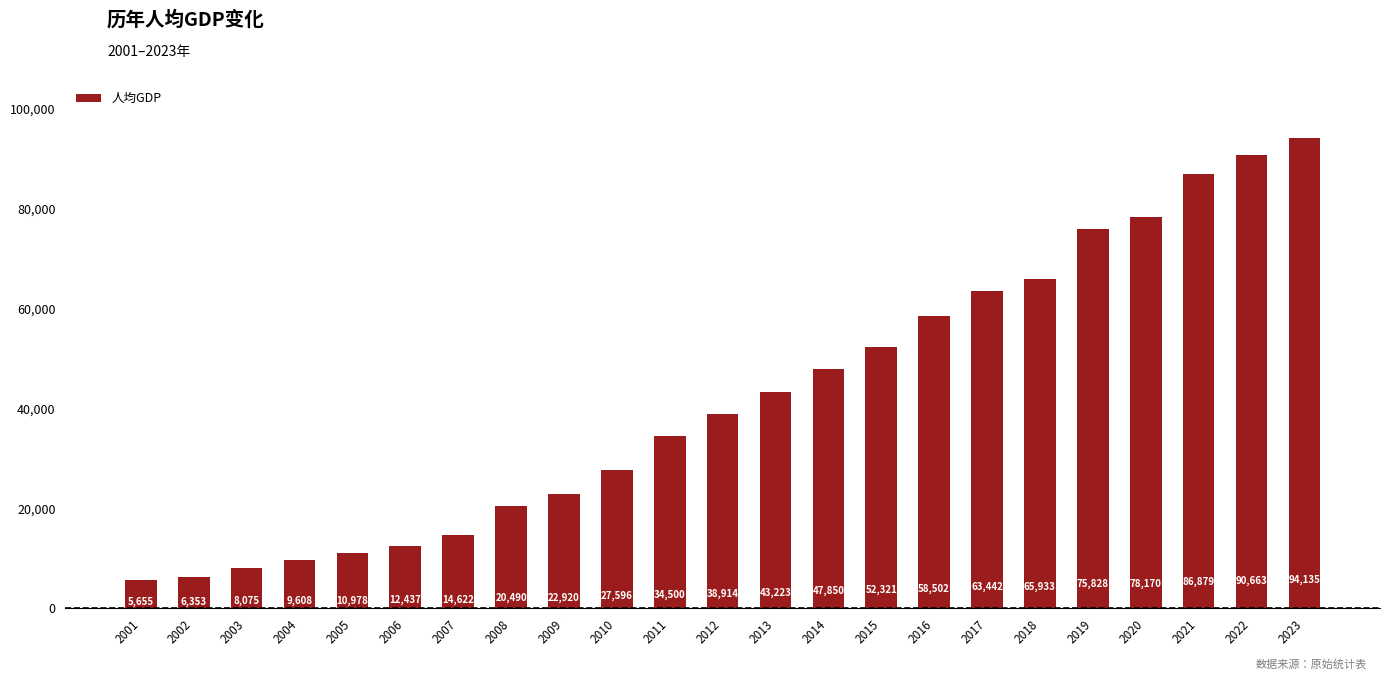

Reading left to right, transcribe all the data shown in this chart.

2001=5655	2002=6353	2003=8075	2004=9608	2005=10978	2006=12437	2007=14622	2008=20490	2009=22920	2010=27596	2011=34500	2012=38914	2013=43223	2014=47850	2015=52321	2016=58502	2017=63442	2018=65933	2019=75828	2020=78170	2021=86879	2022=90663	2023=94135